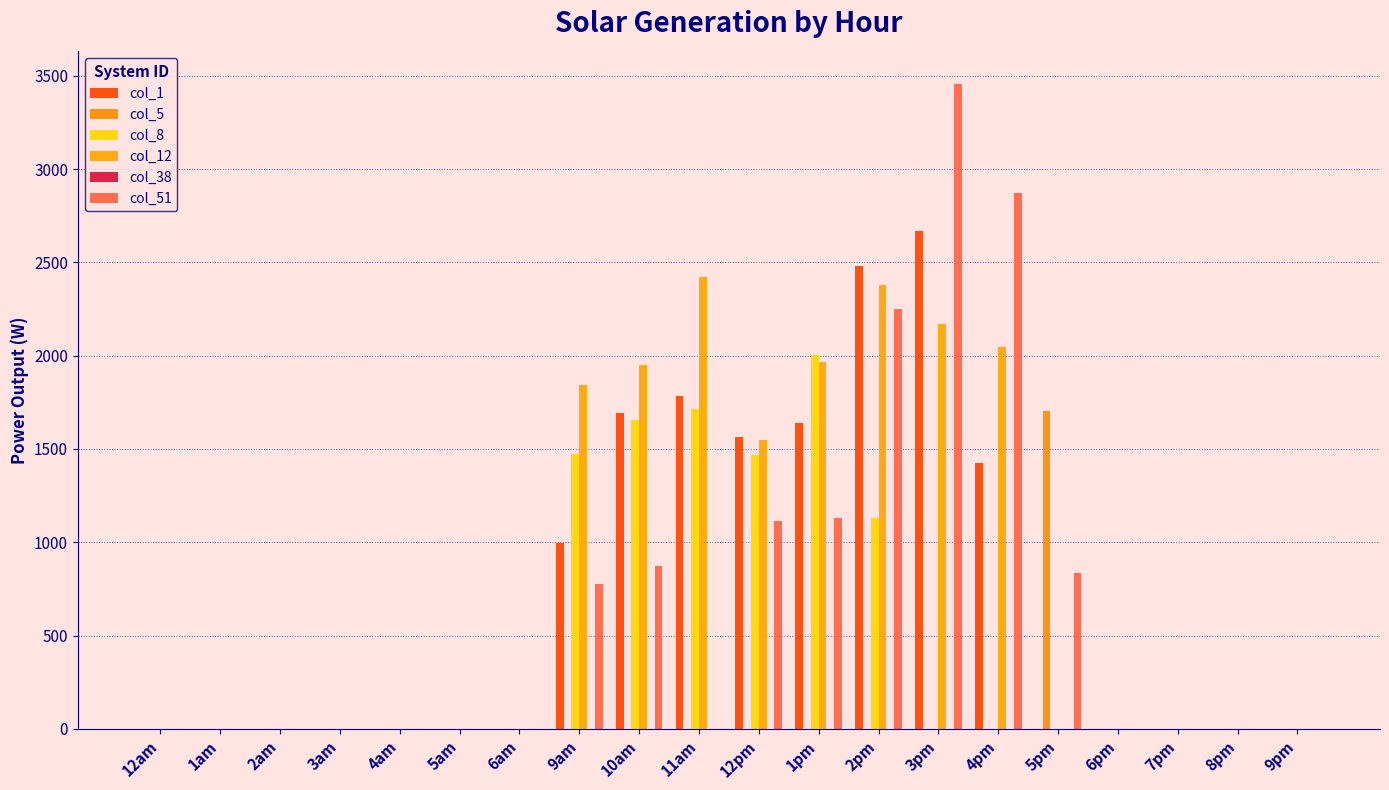

The value of col_8 at 1pm is 3122.8. True or false?

False